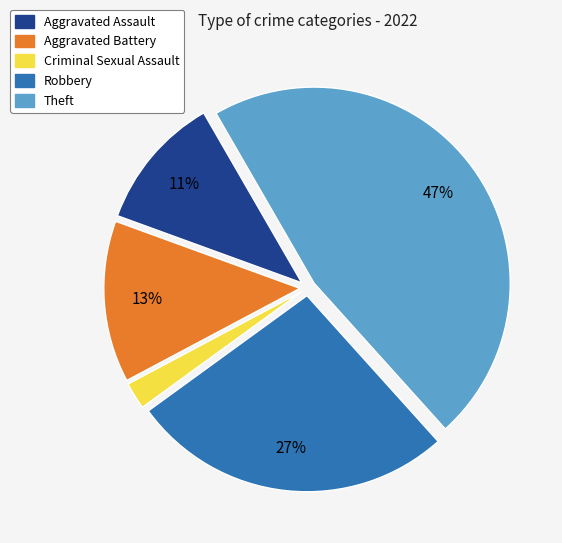

How many segments does this pie chart have?

5